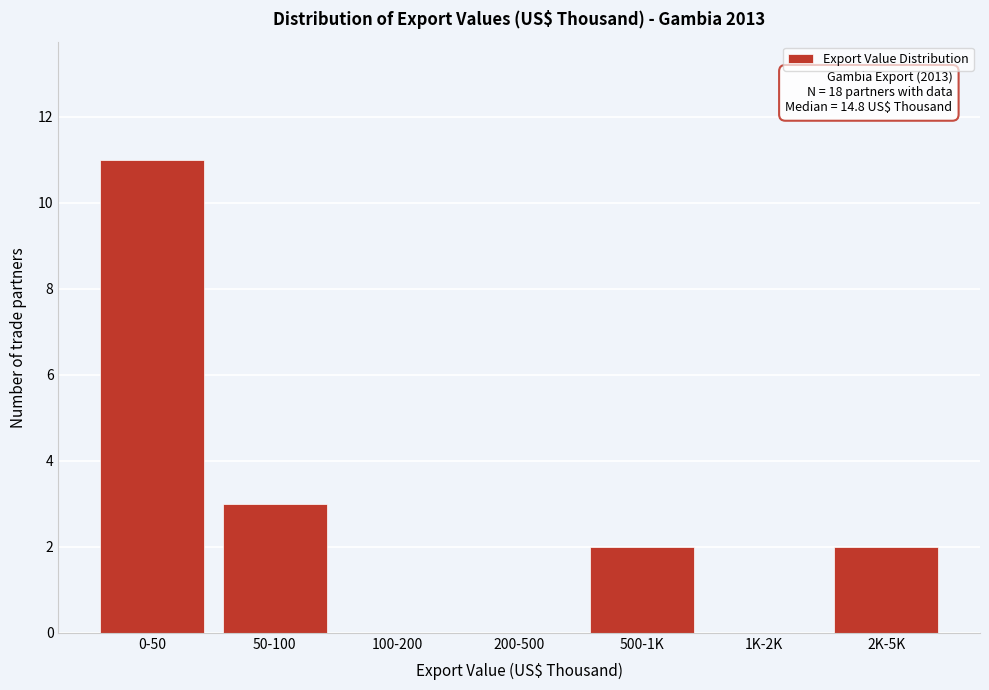

Reading left to right, extract all data points from this chart.

0-50=11	50-100=3	100-200=0	200-500=0	500-1K=2	1K-2K=0	2K-5K=2